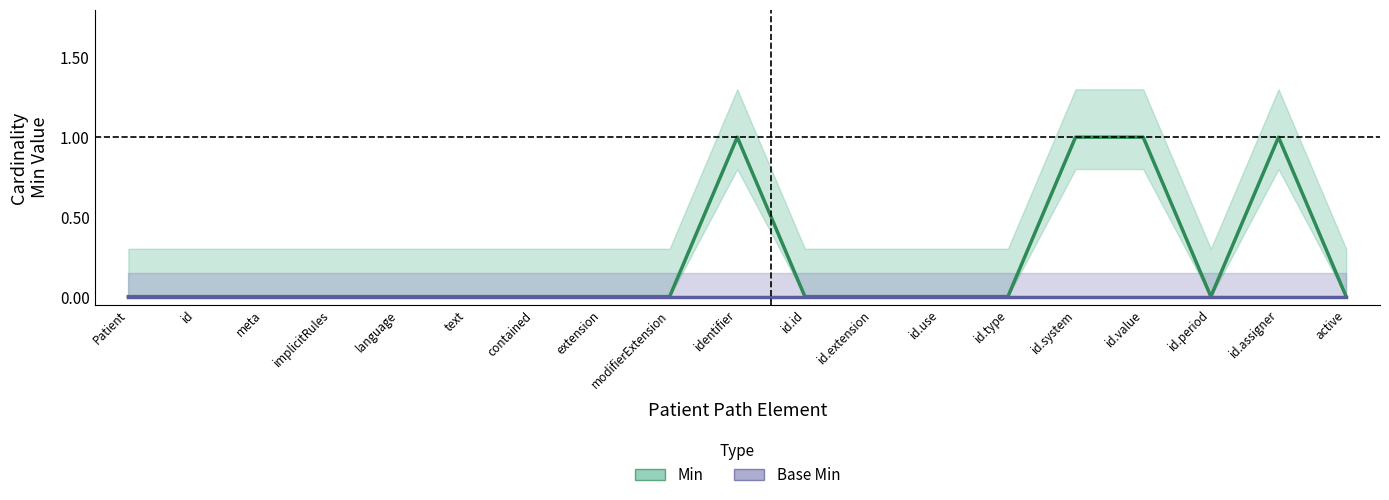

Reading right to left, what are all the values shown in this chart?

Min: 0	1	0	1	1	0	0	0	0	1	0	0	0	0	0	0	0	0	0
Base Min: 0	0	0	0	0	0	0	0	0	0	0	0	0	0	0	0	0	0	0